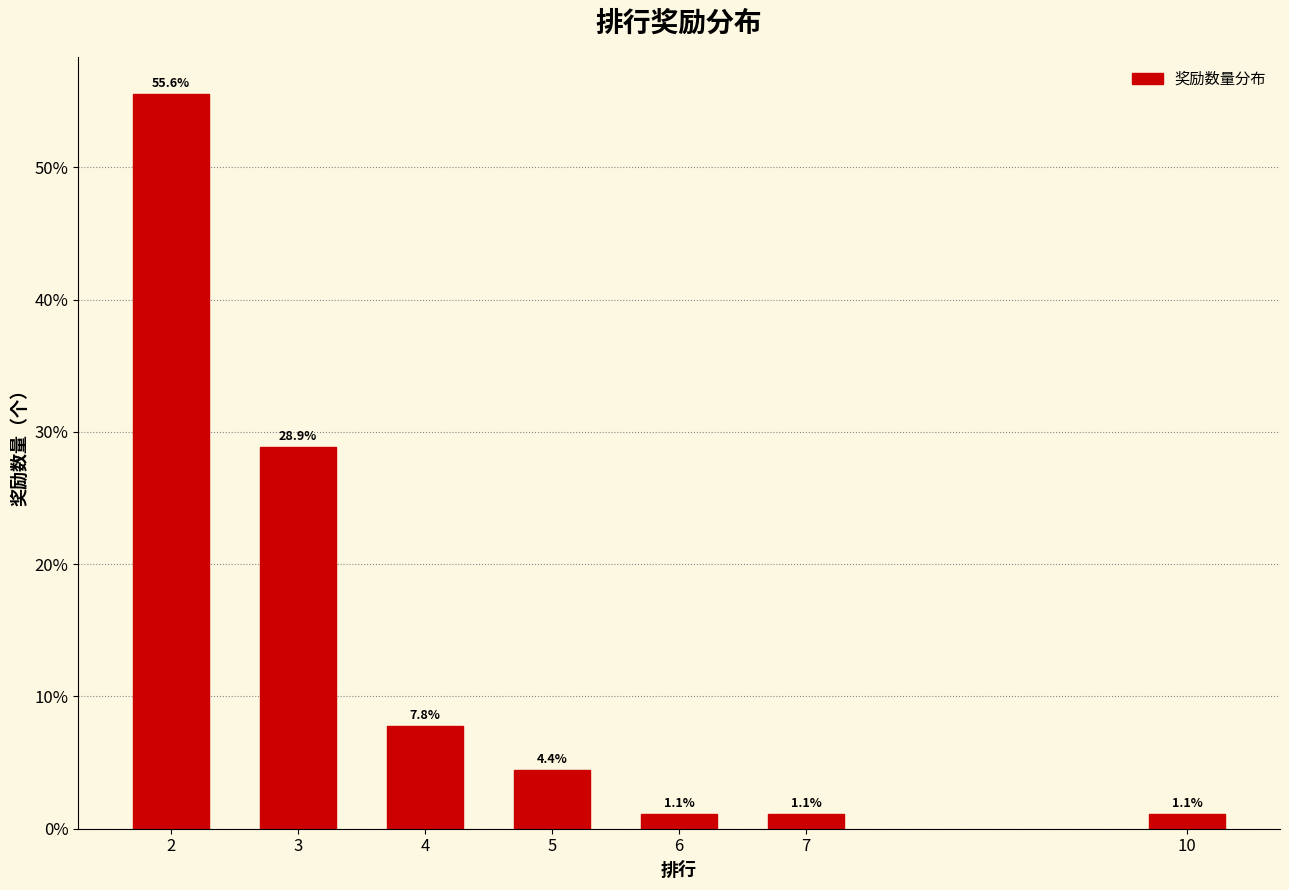

Reading right to left, extract all data points from this chart.

1.1	1.1	1.1	4.4	7.8	28.9	55.6